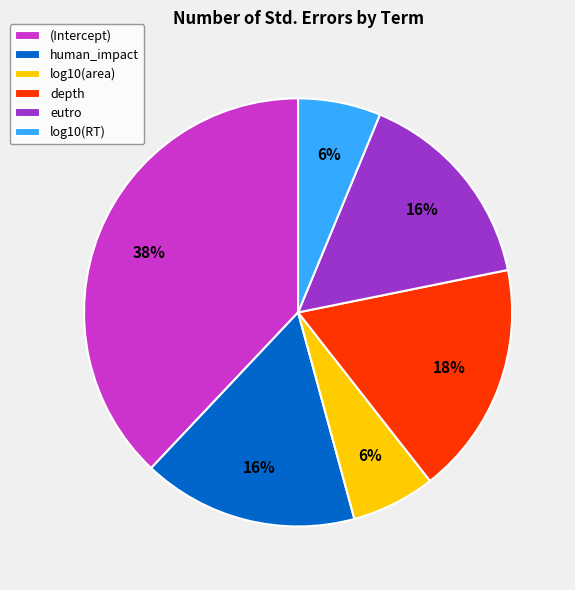

Between log10(RT) and depth, which is larger?

depth